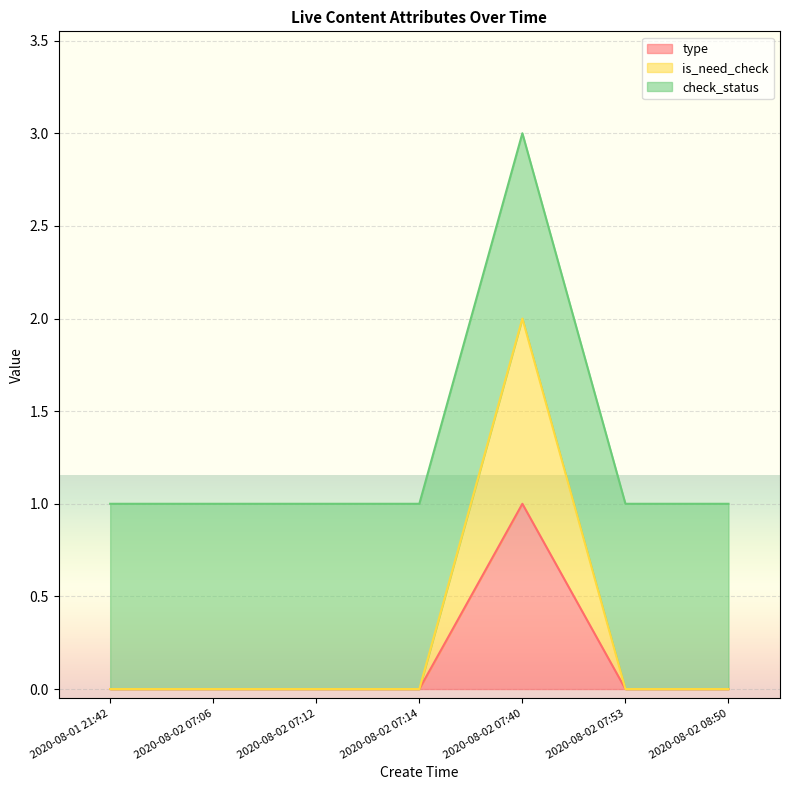

Which series has the largest range (max minus min)?

is_need_check